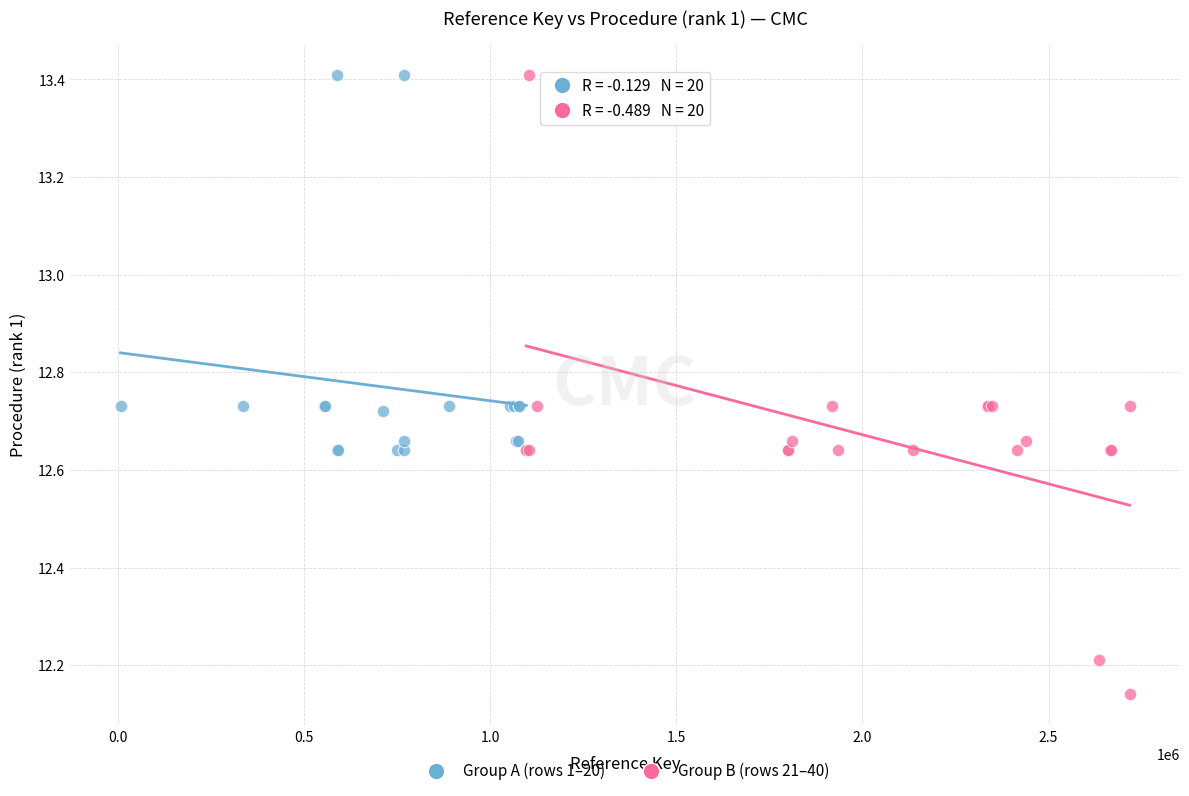

Which series has the largest Y range (max minus min)?

Group B (rows 21–40)